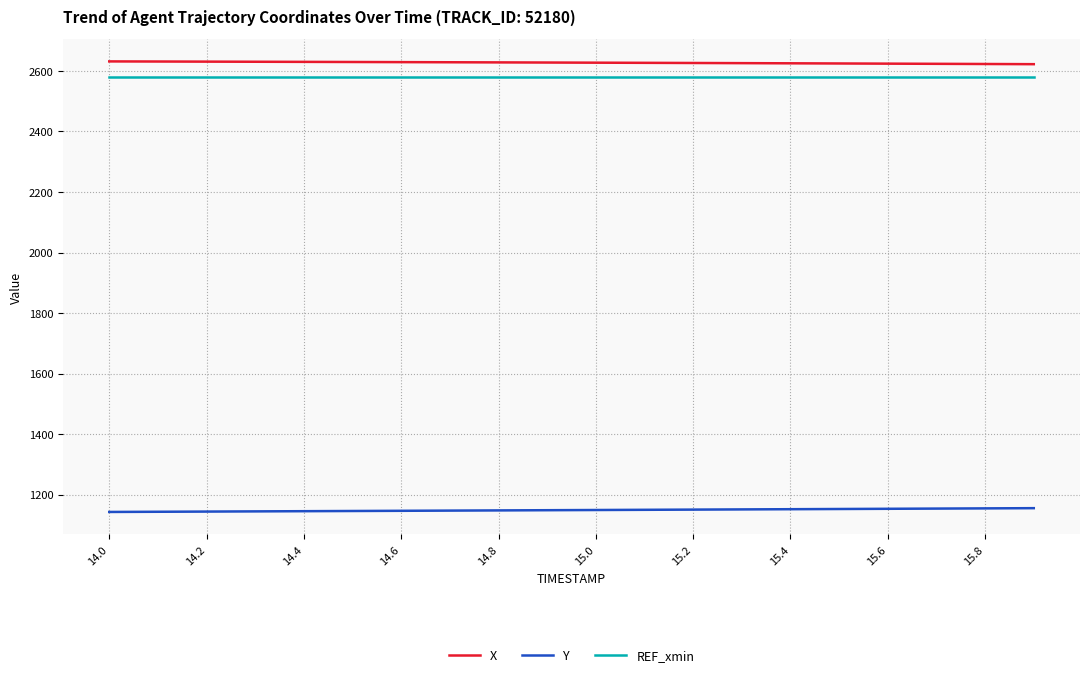

True or false: X and REF_xmin cross at least once.

False